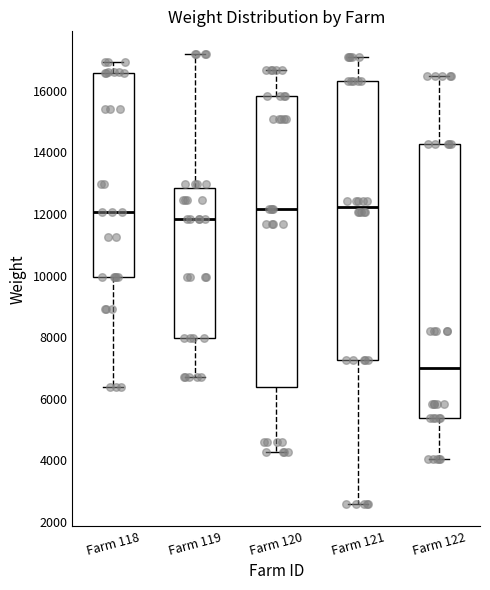

Reading left to right, transcribe this box plot: for each box, give where its median line is, the range the box spans, and where its two whiskers end, as read against the y-axis. The values are not printed on the chart, so give them approximately, as read against the axis.

Farm 118: median 12000, box 10000 to 16600, whiskers 6400 to 17000
Farm 119: median 11800, box 8000 to 12800, whiskers 6800 to 17200
Farm 120: median 12200, box 6400 to 15800, whiskers 4200 to 16600
Farm 121: median 12200, box 7200 to 16200, whiskers 2600 to 17200
Farm 122: median 7000, box 5400 to 14200, whiskers 4000 to 16400